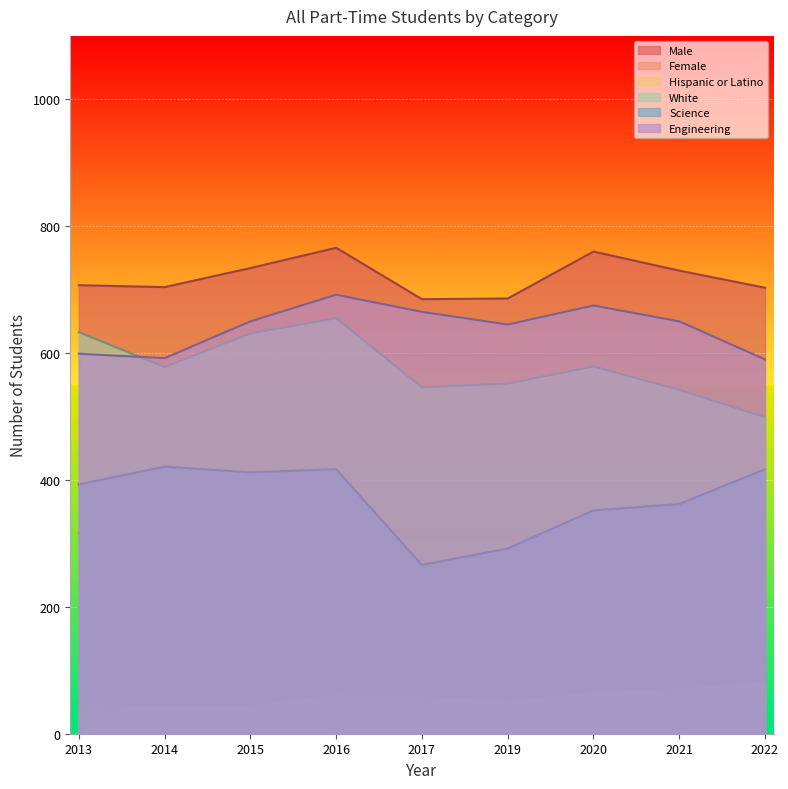

True or false: White and Female cross at least once.

False